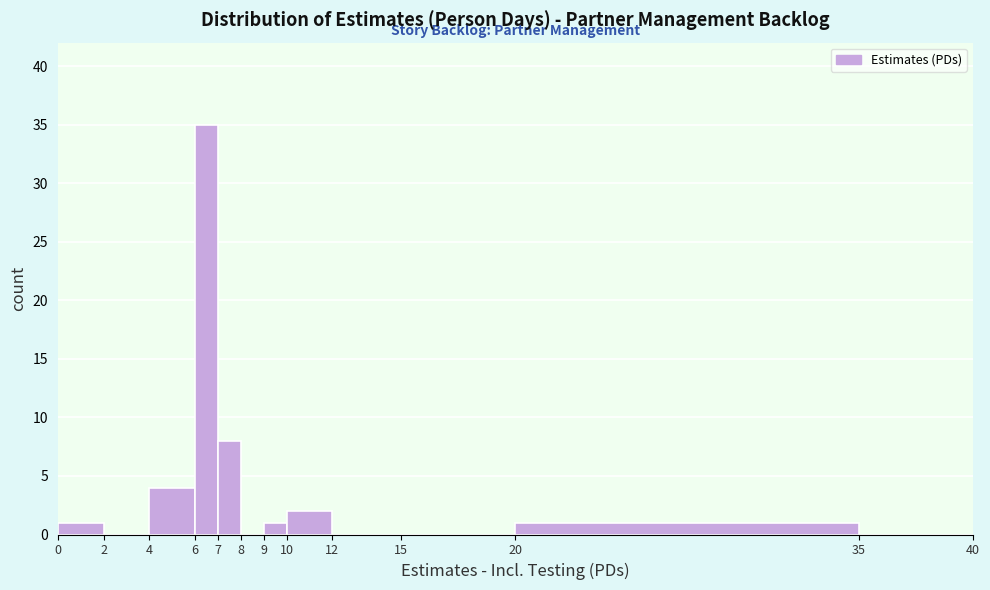

Reading left to right, transcribe this chart: for each bar, give the range it covers on the x-axis and its height. The values are not printed on the chart, so give them approximately, as read against the axis.

0 to 2: 1
2 to 4: 0
4 to 6: 4
6 to 7: 35
7 to 8: 8
8 to 9: 0
9 to 10: 1
10 to 12: 2
12 to 15: 0
15 to 20: 0
20 to 35: 1
35 to 40: 0